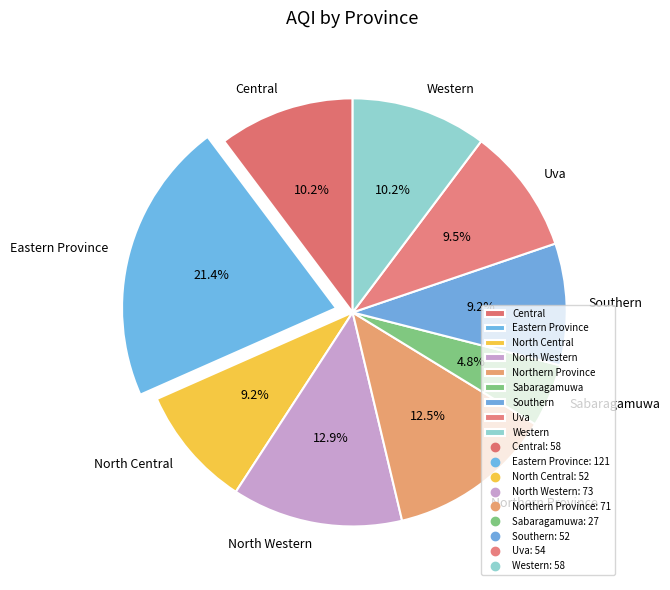

True or false: Southern accounts for 9% of the total.

True